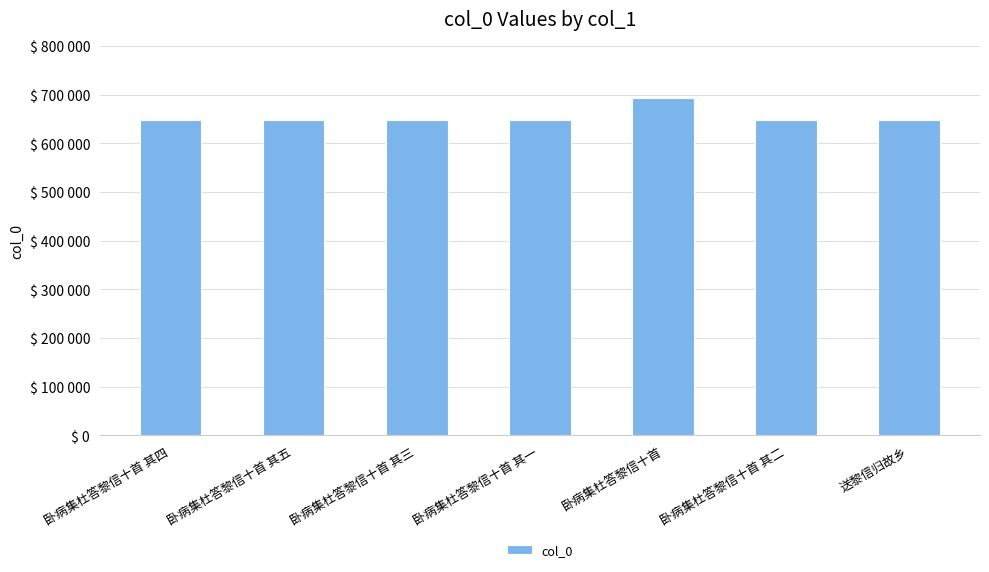

What is the maximum value shown in the chart?

692534